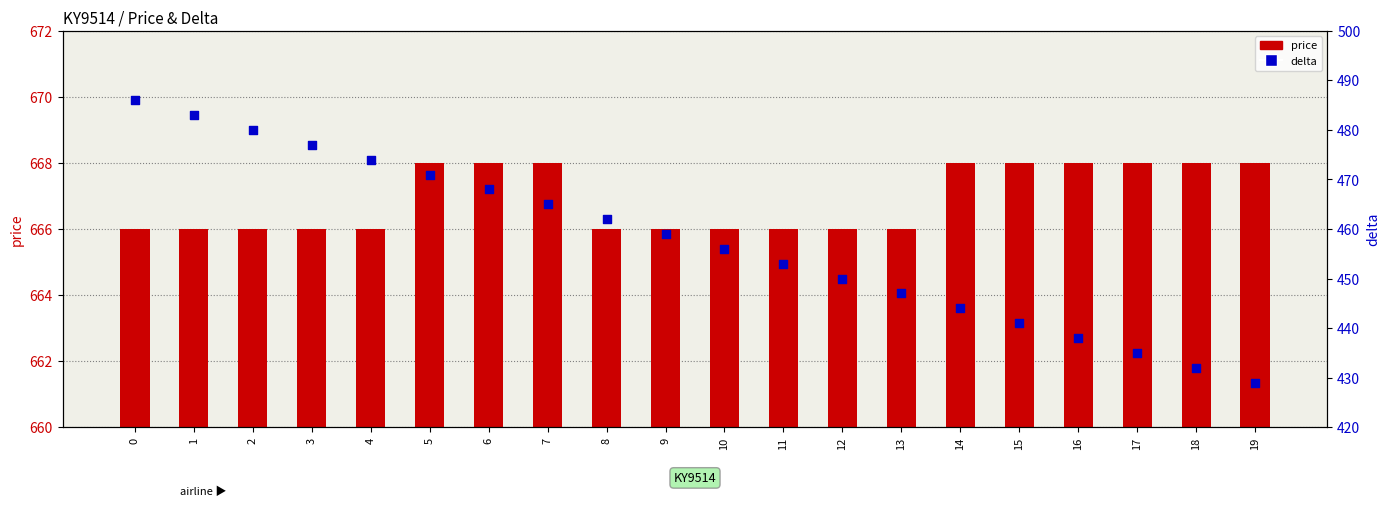

Which series contains the lowest Y value?

delta